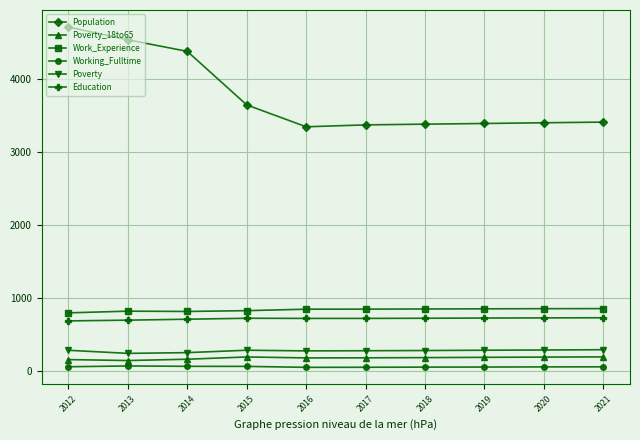

What is the minimum value for Population?

3341